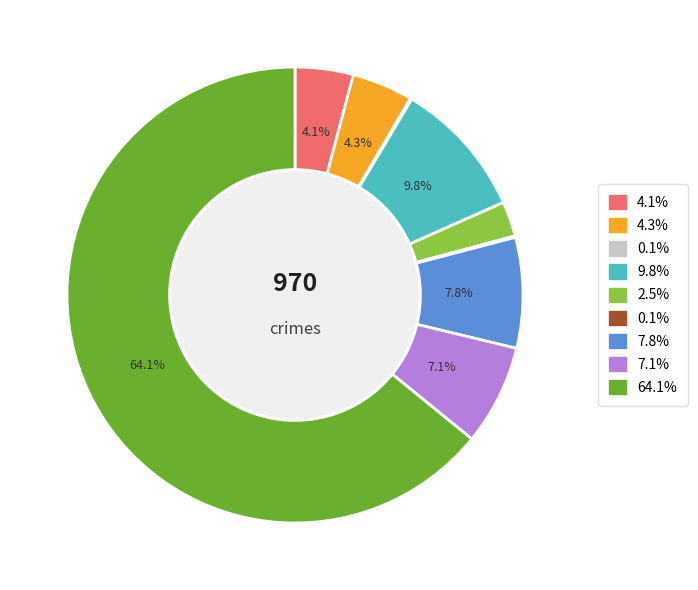

Is there a majority slice in this chart?

Yes